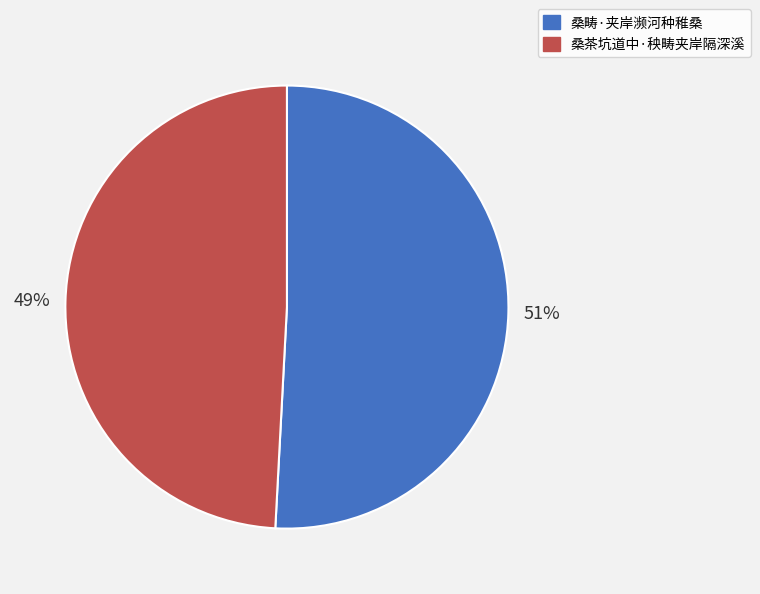

True or false: 桑茶坑道中·秧畴夹岸隔深溪 accounts for 49% of the total.

True